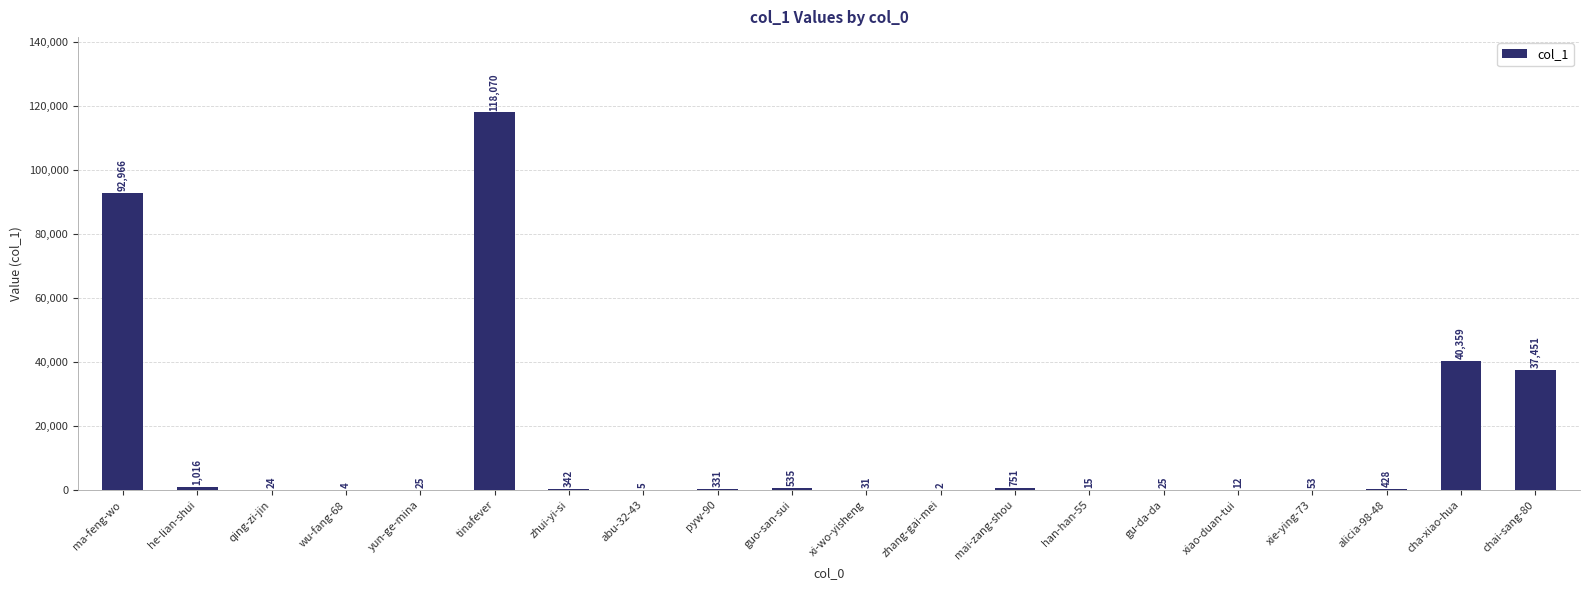

The chart shows a value of 170345 at tinafever. True or false?

False